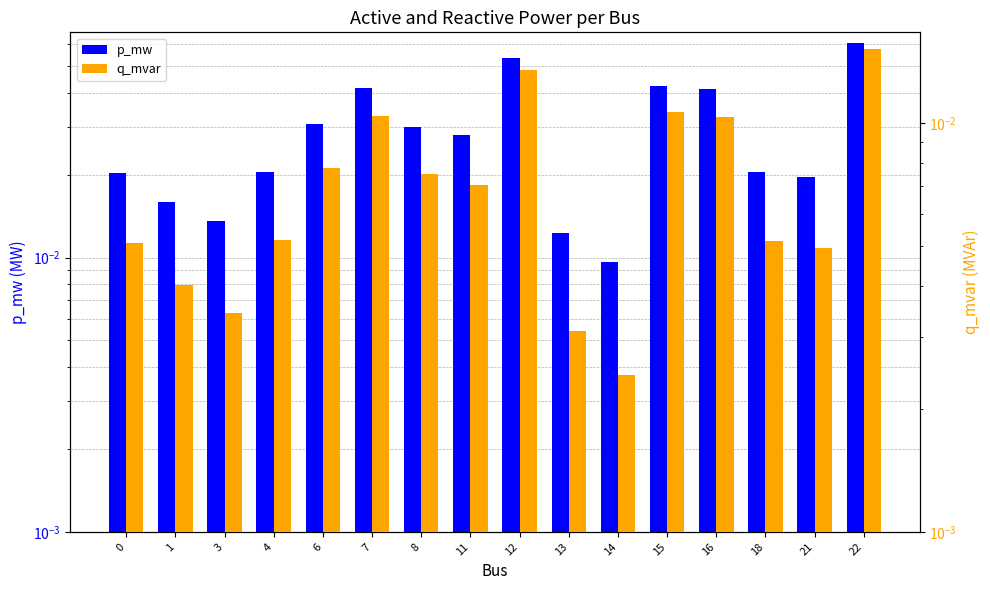

The q_mvar series shows 0.0 at 6. True or false?

True